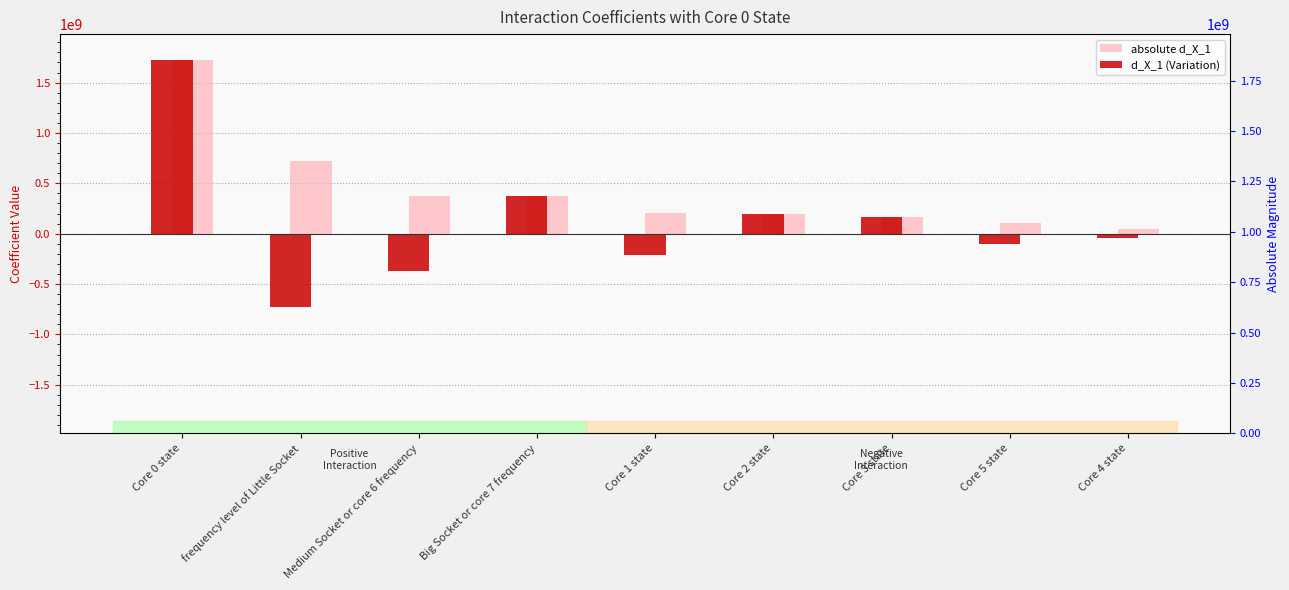

What is the minimum value for absolute d_X_1?

45986474.1